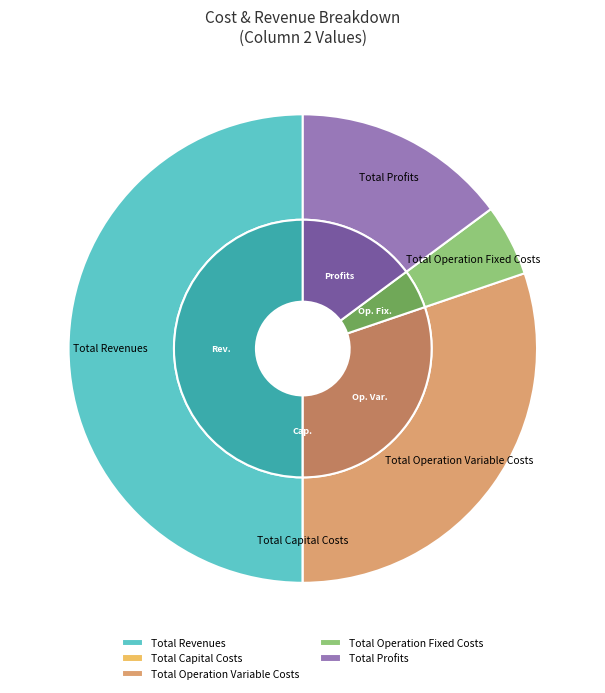

To the nearest percent, what is the average slice percentage?

20%